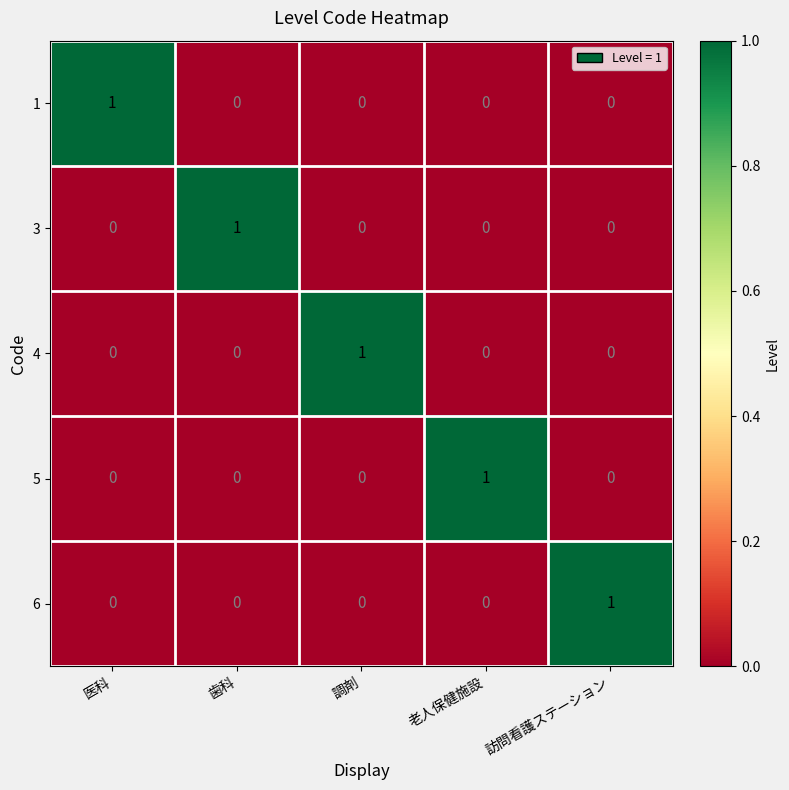

At how many categories does at least one series exceed 0?

5